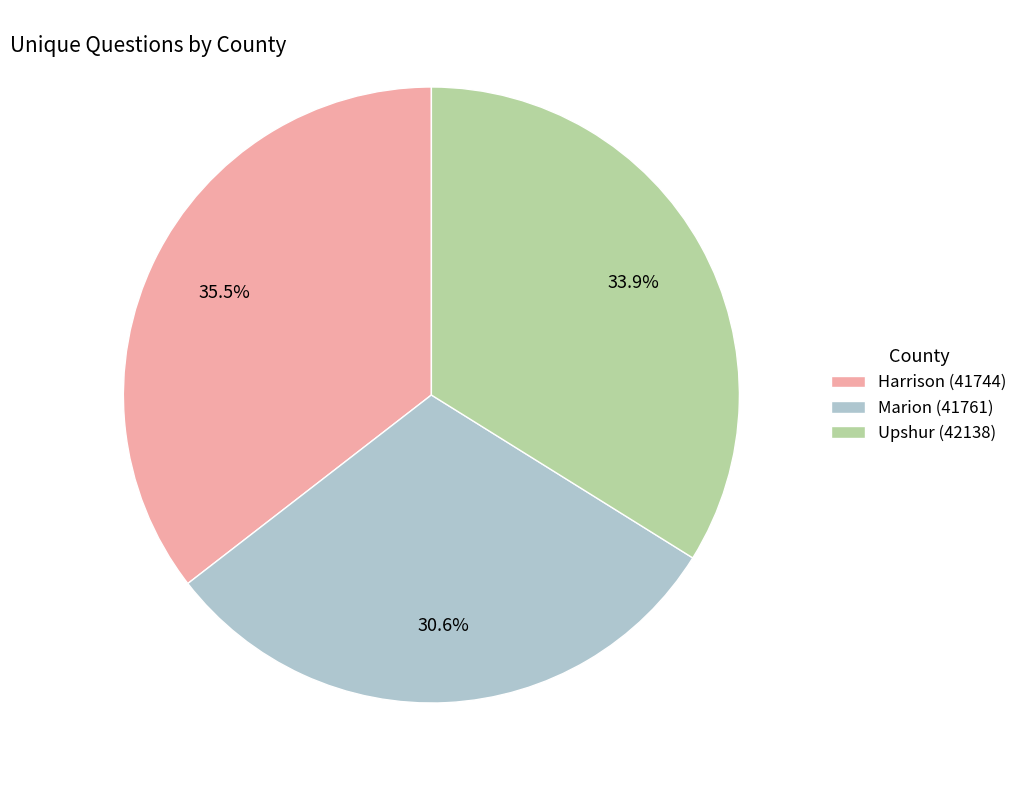

What percentage do Harrison (41744) and Upshur (42138) together represent?

69.4%